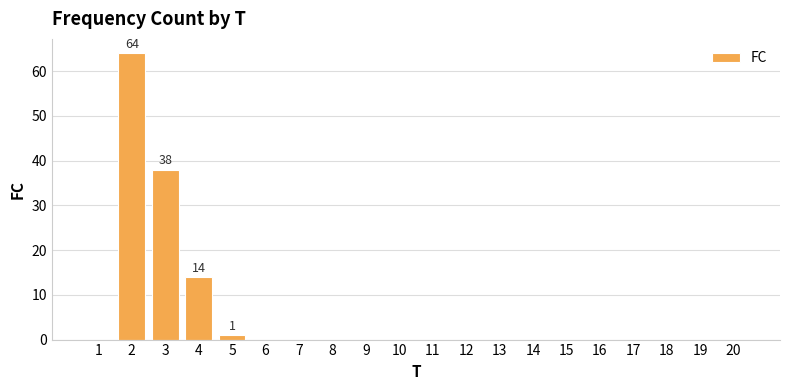

Are the bars horizontal?

No